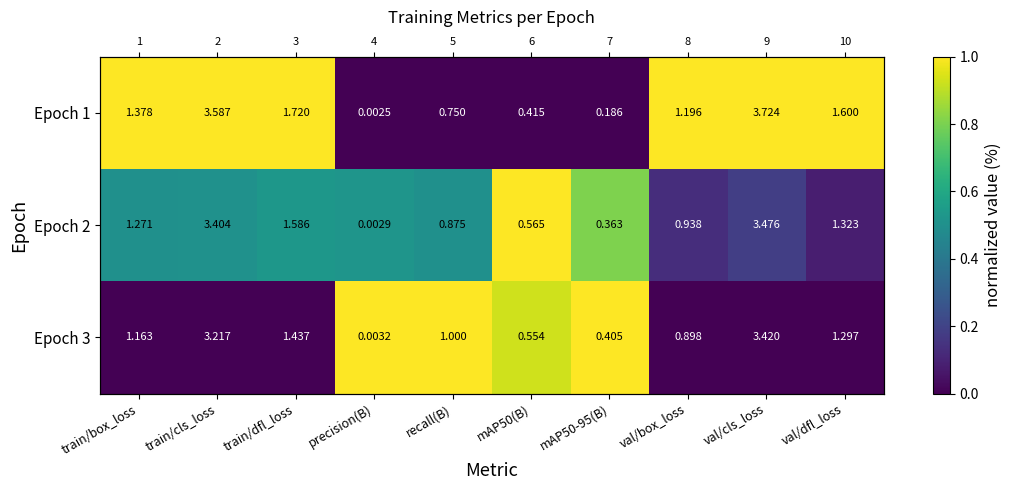

What is the maximum value shown in the chart?

1.0